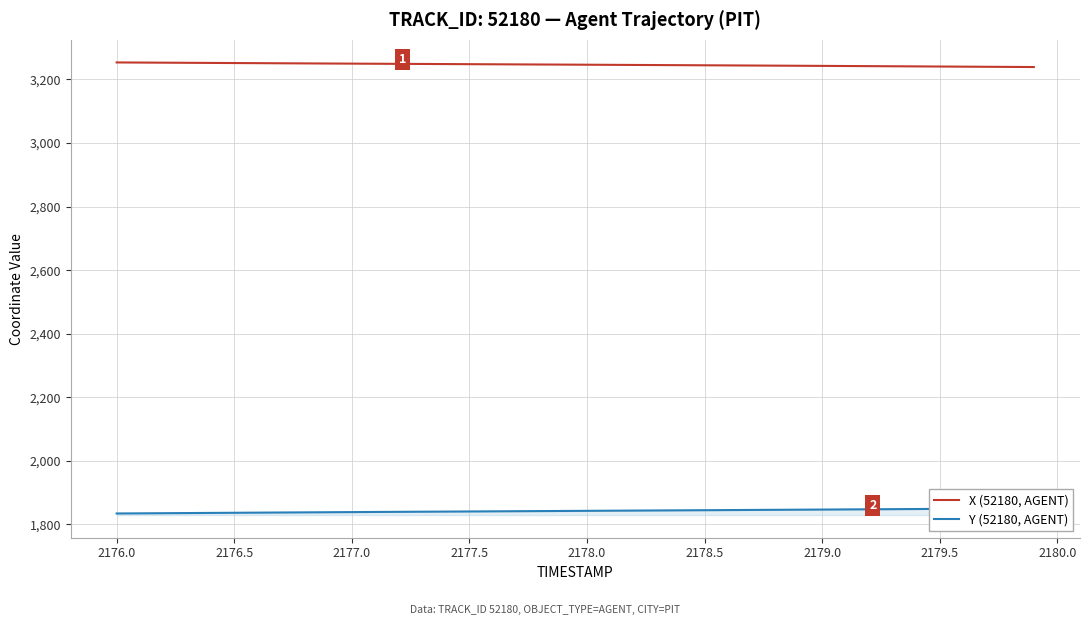

Reading left to right, transcribe all the data shown in this chart.

X (52180, AGENT): 3253.6	3253.2	3252.8	3252.5	3252.1	3251.7	3251.3	3251.0	3250.6	3250.2	3249.9	3249.5	3249.2	3248.8	3248.5	3248.2	3247.8	3247.5	3247.1	3246.8	3246.4	3246.1	3245.7	3245.4	3245.0	3244.6	3244.3	3243.9	3243.5	3243.2	3242.8	3242.4	3242.0	3241.6	3241.2	3240.8	3240.3	3239.9	3239.6	3239.2
Y (52180, AGENT): 1834.6	1835.1	1835.5	1835.9	1836.4	1836.8	1837.2	1837.7	1838.1	1838.5	1839.0	1839.4	1839.8	1840.2	1840.6	1841.0	1841.3	1841.8	1842.1	1842.5	1842.9	1843.3	1843.7	1844.1	1844.5	1844.9	1845.3	1845.7	1846.1	1846.5	1847.0	1847.4	1847.8	1848.2	1848.6	1849.0	1849.5	1849.9	1850.3	1850.7